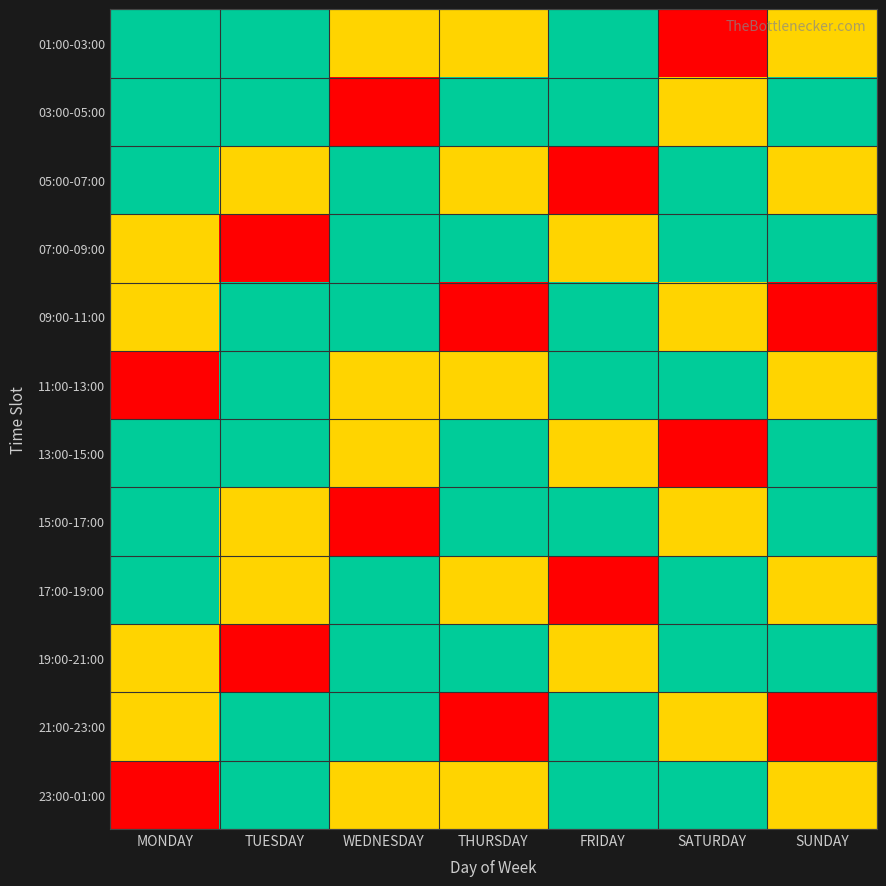

How many data points does each series have?

7